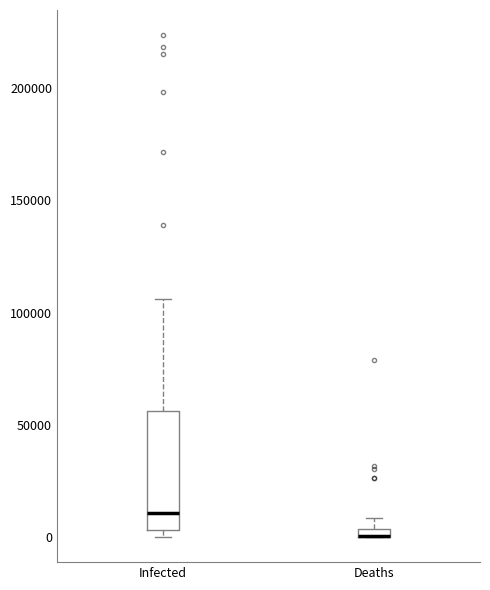

Comparing the boxes themselves (not the whiskers), which one is the tallest?

Infected